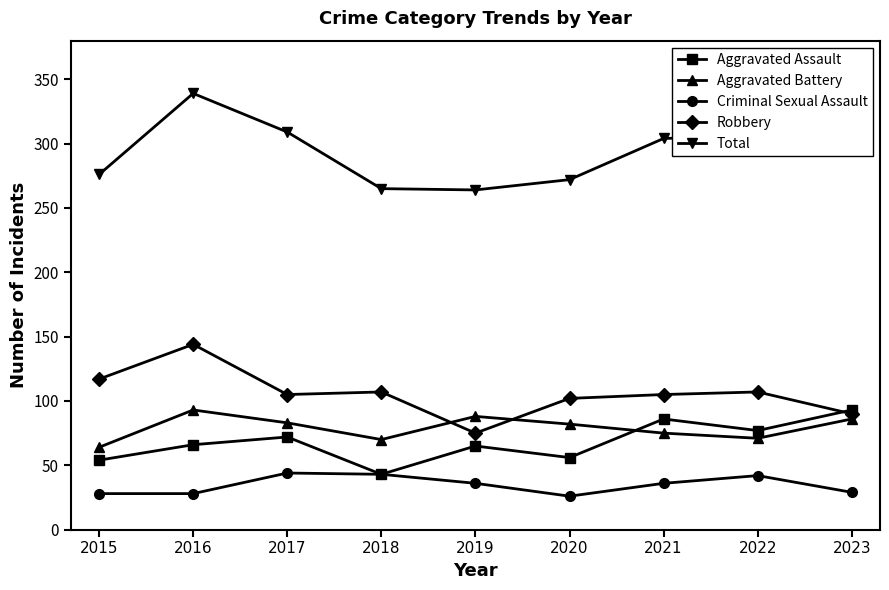

In Total, how many points are higher than both neighbors (excluding endpoints)?

2